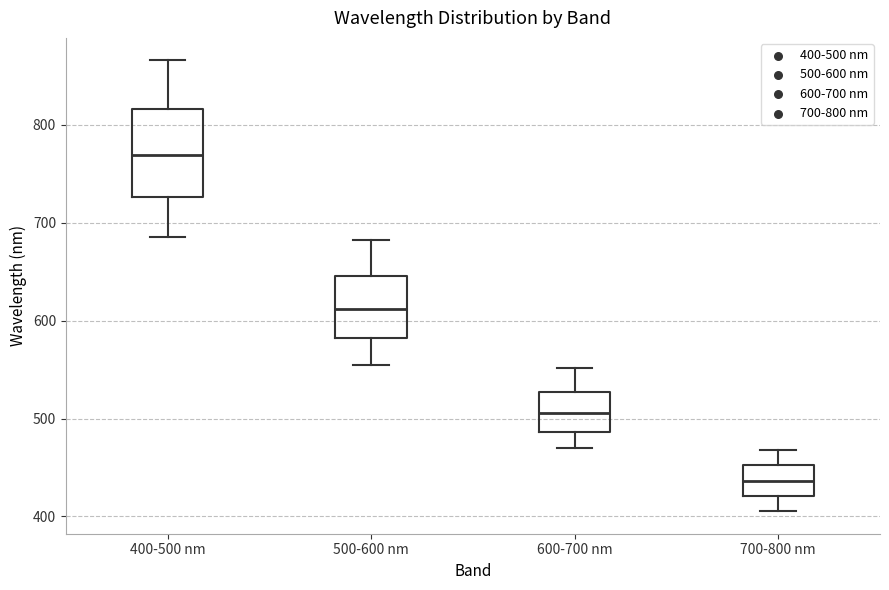

Which box's median line is the lowest?

700-800 nm